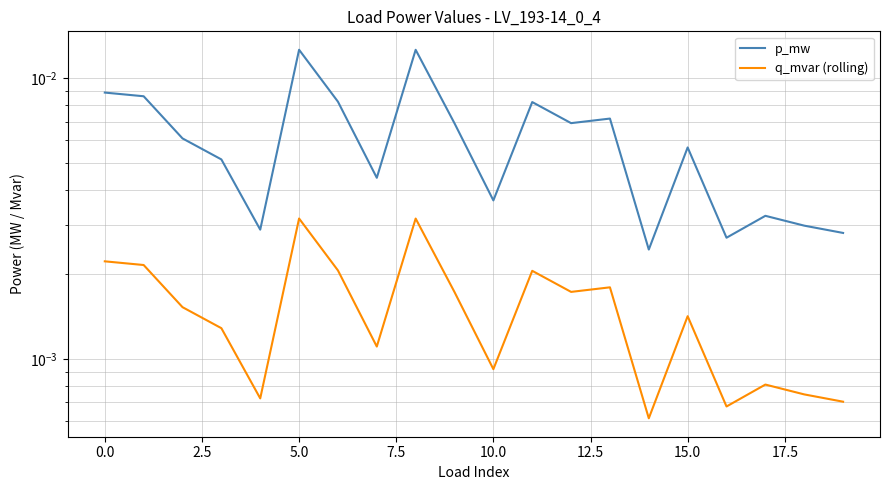

List the series in order of their overall mean, highest first.

p_mw, q_mvar (rolling)